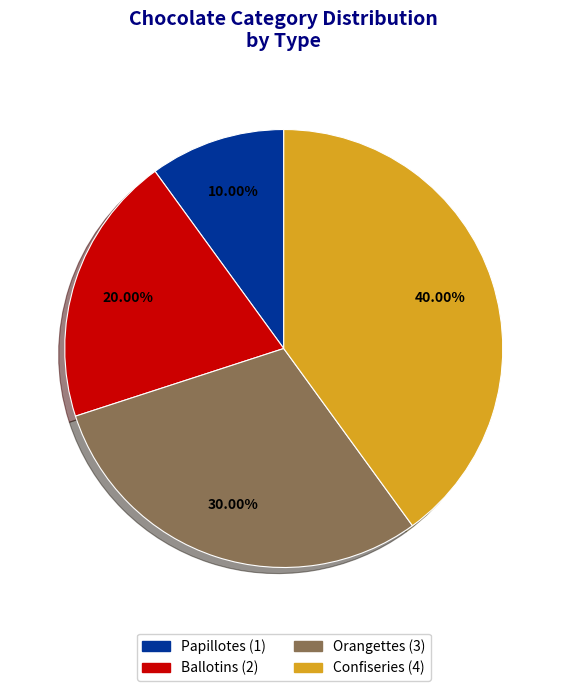

How many slices are in this pie chart?

4